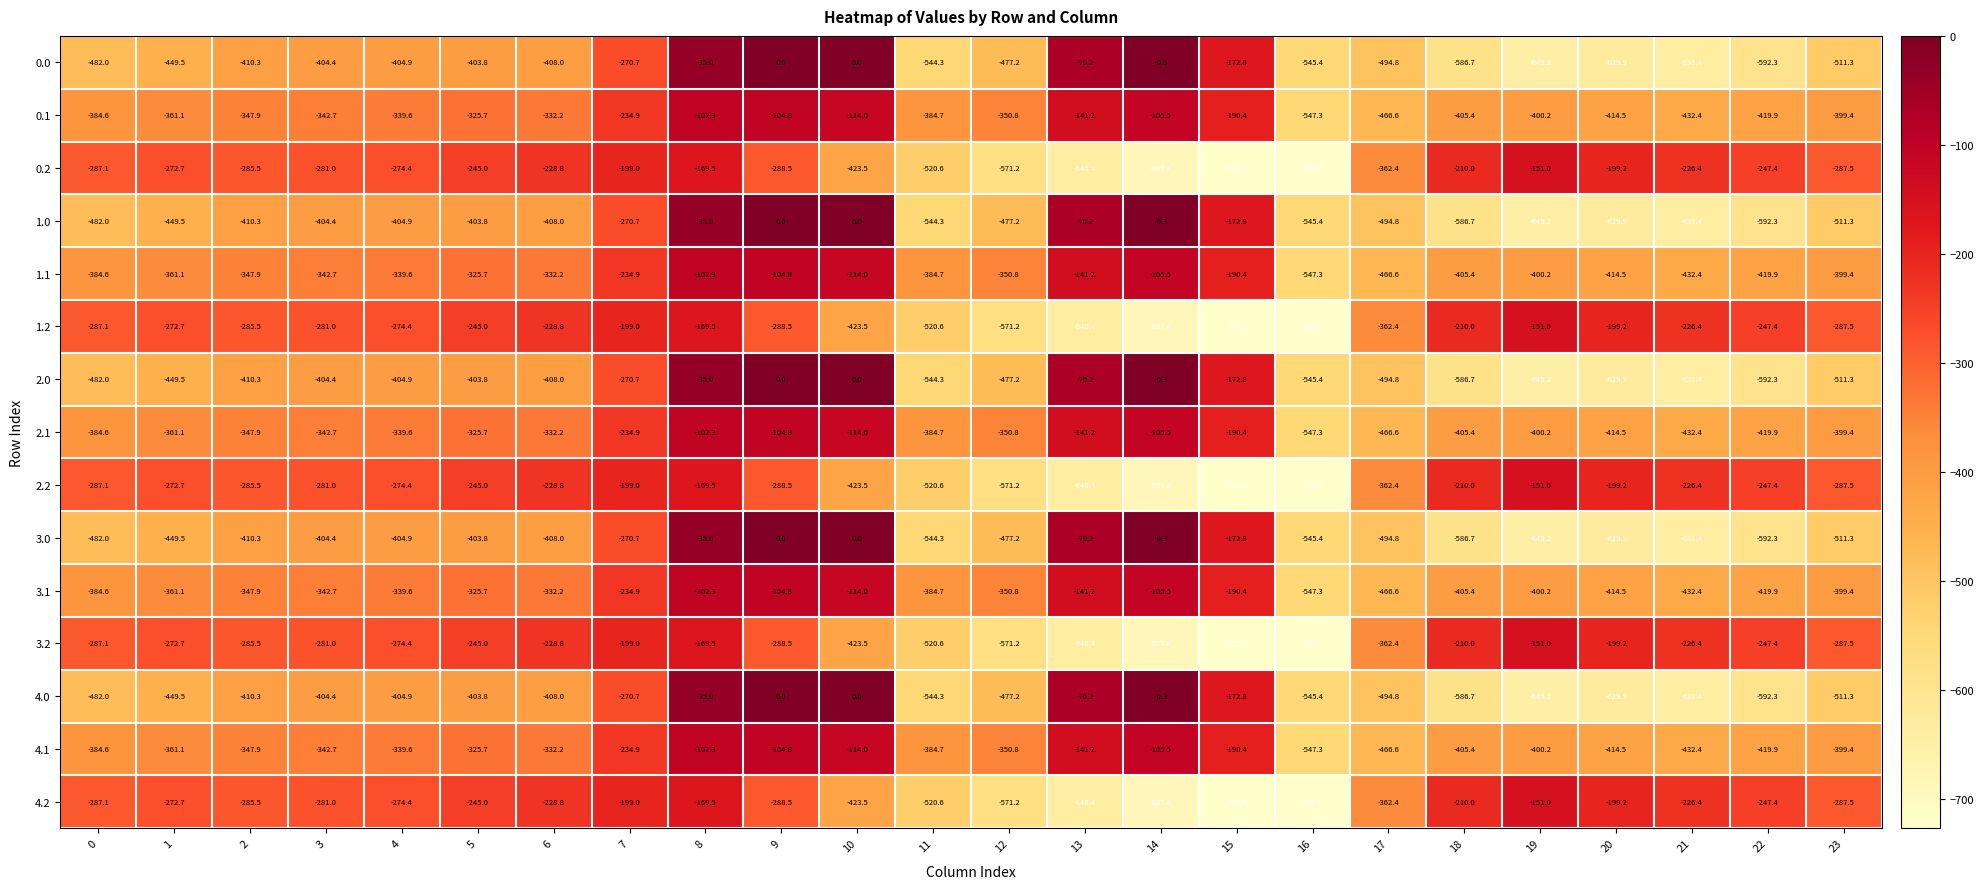

The value of 3.1 at 20 is -89.0. True or false?

False